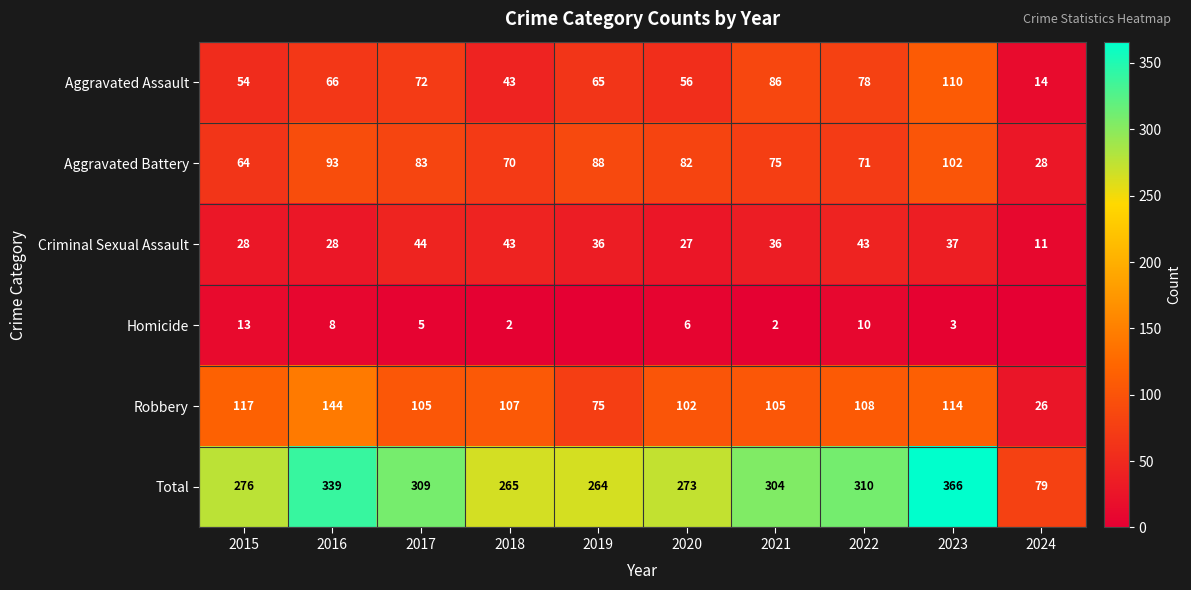

How many distinct data groups are displayed?

6